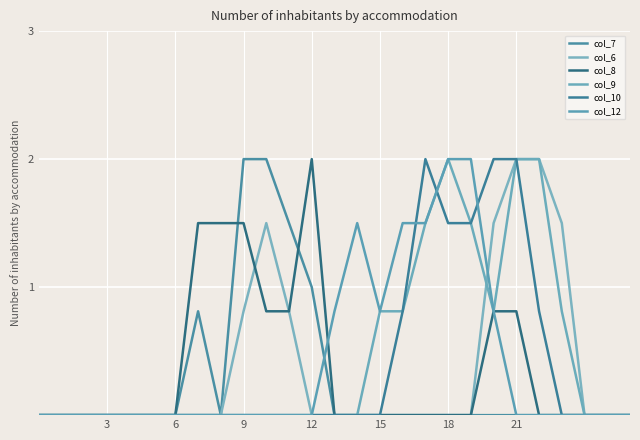

Does the chart have visible grid lines?

Yes